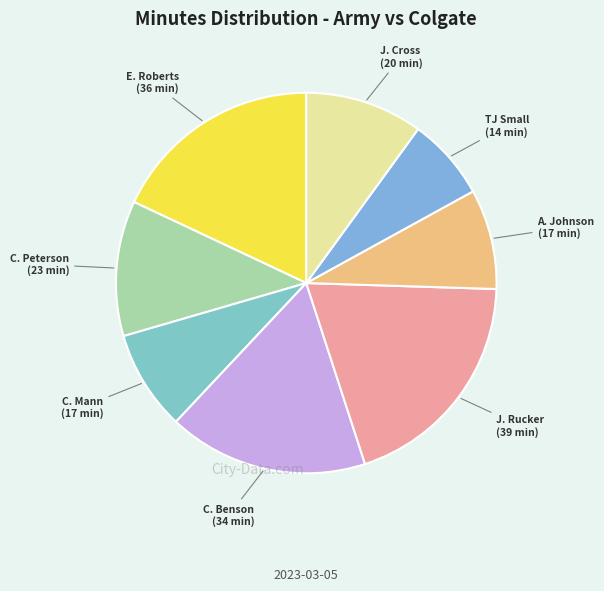

Which slice is the smallest?

TJ Small